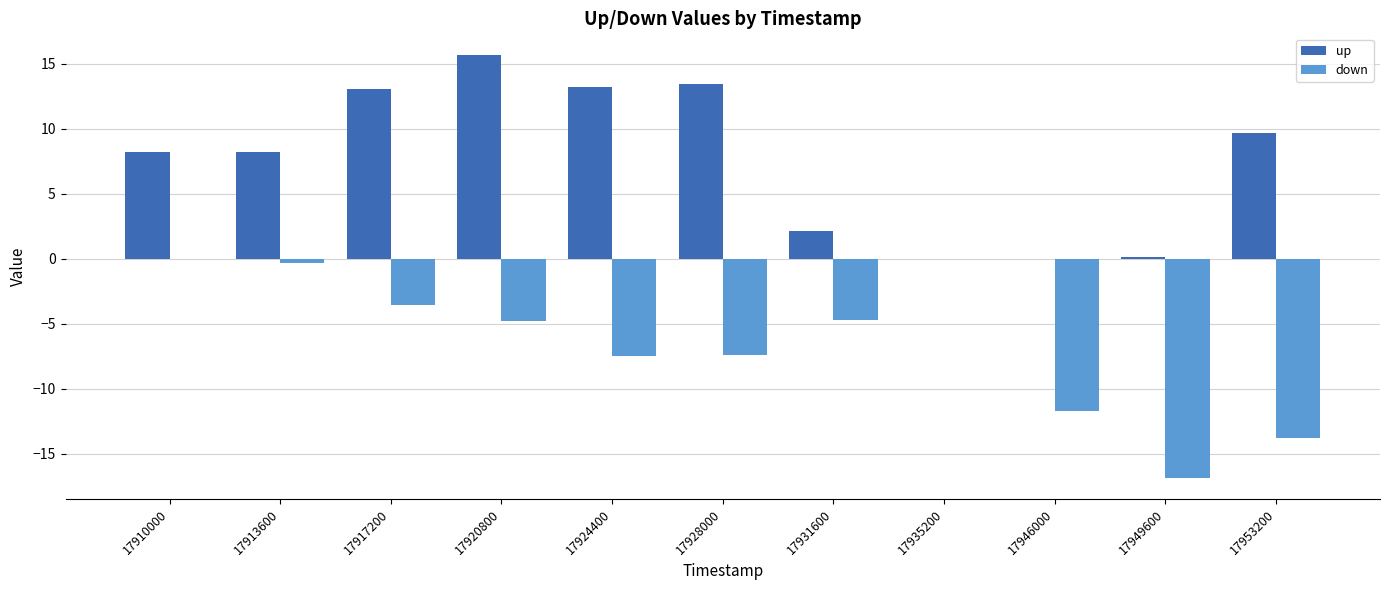

At which label does up first exceed 8?

17910000